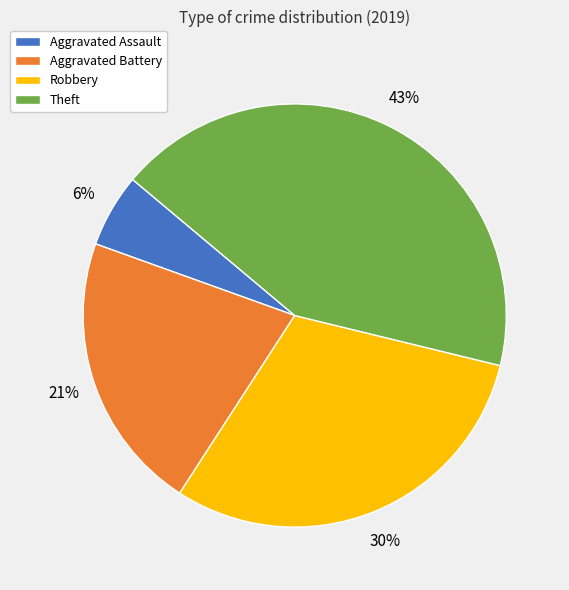

Is the sum of Aggravated Battery and Aggravated Assault greater than half?

No